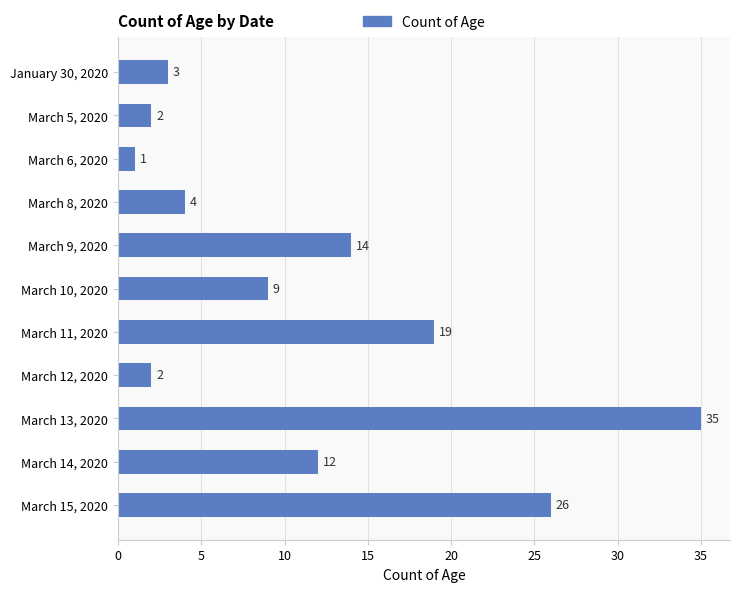

What position from the top is March 8, 2020?

4